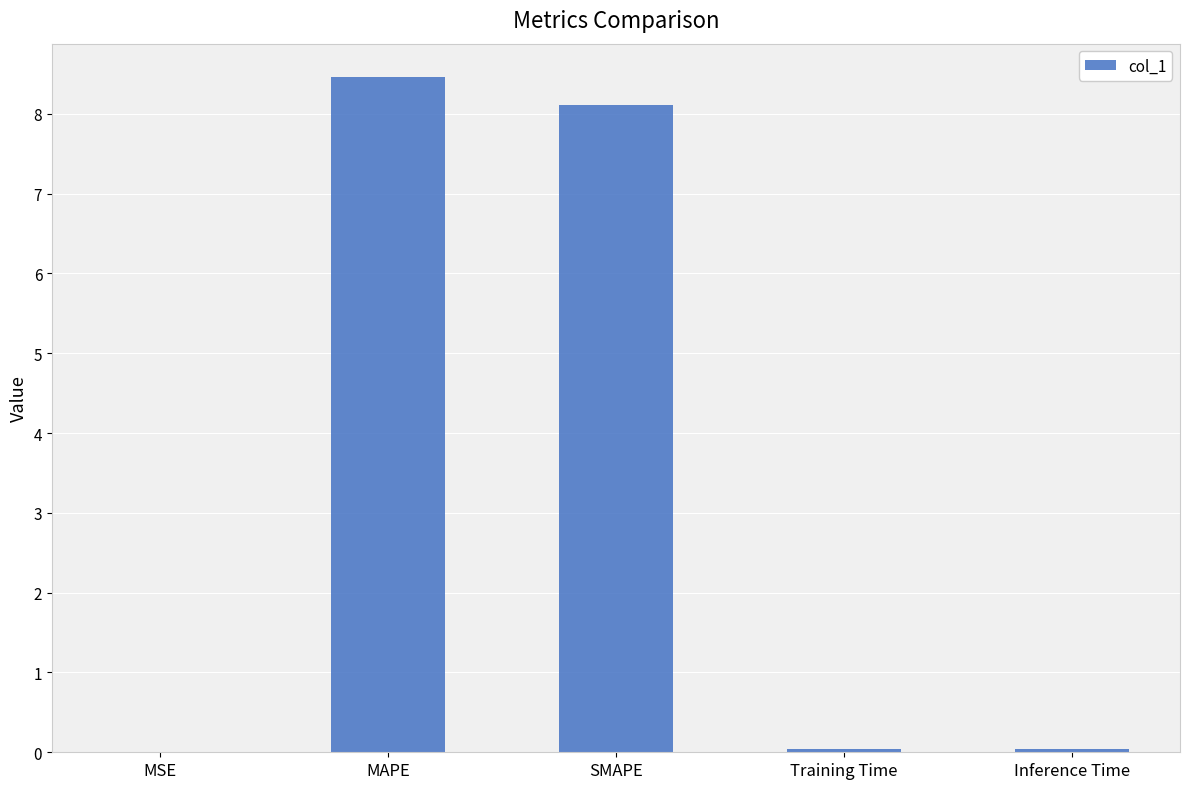

What value does the data have at SMAPE?

8.1